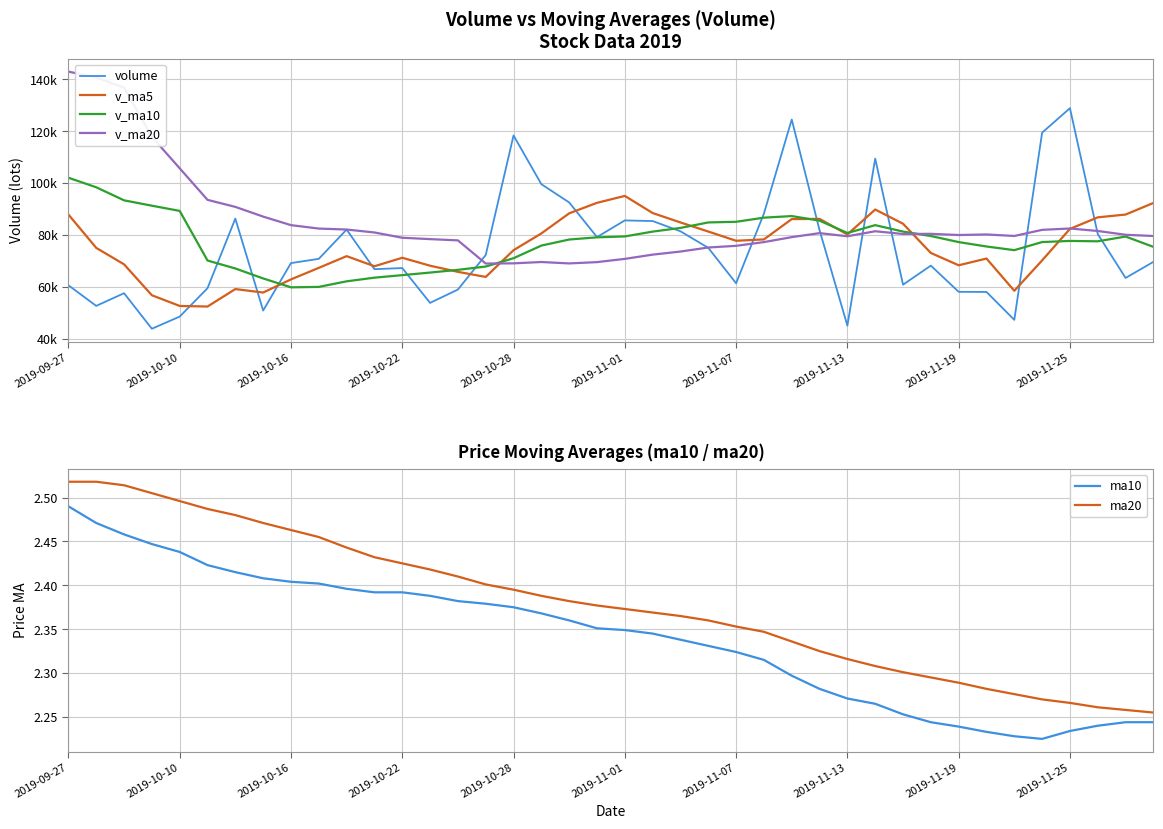

True or false: ma10 and ma20 intersect in this chart.

False